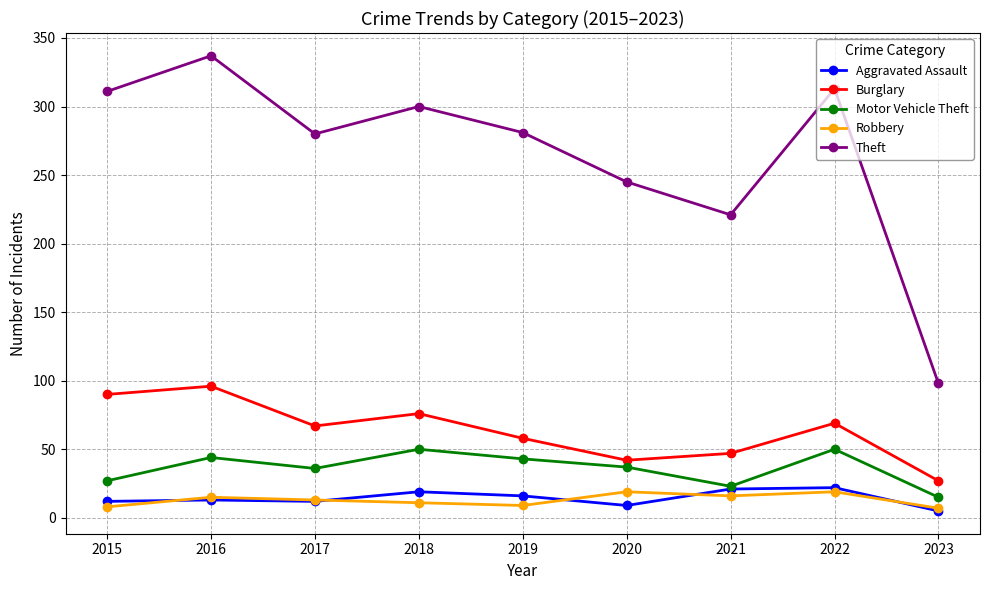

At 2022, list the series in order from largest to smallest.

Theft, Burglary, Motor Vehicle Theft, Aggravated Assault, Robbery